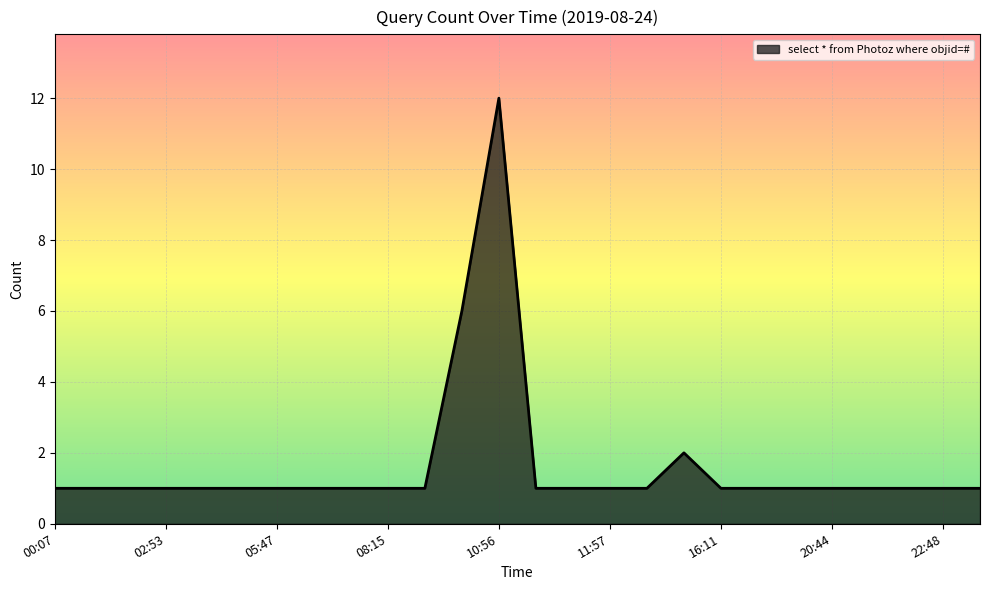

True or false: the data has more than 0 interior local peaks.

True